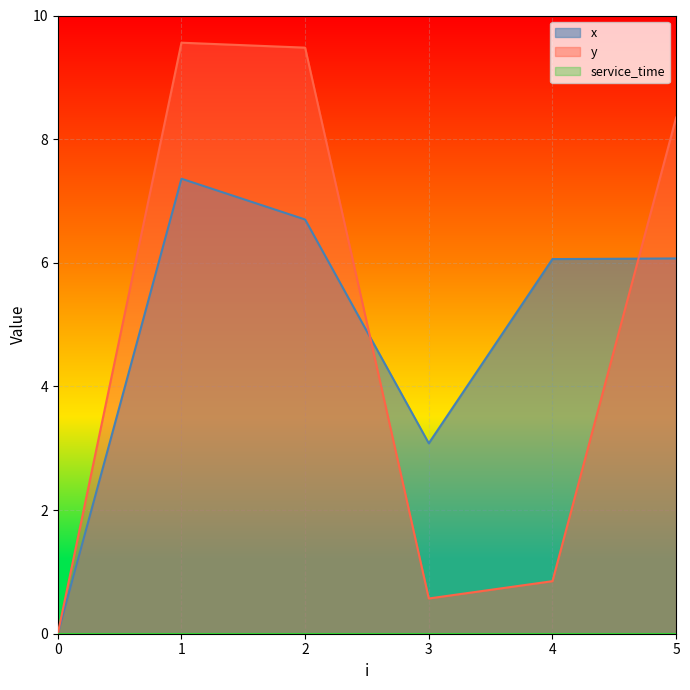

At which category does y reach its first local peak?

1